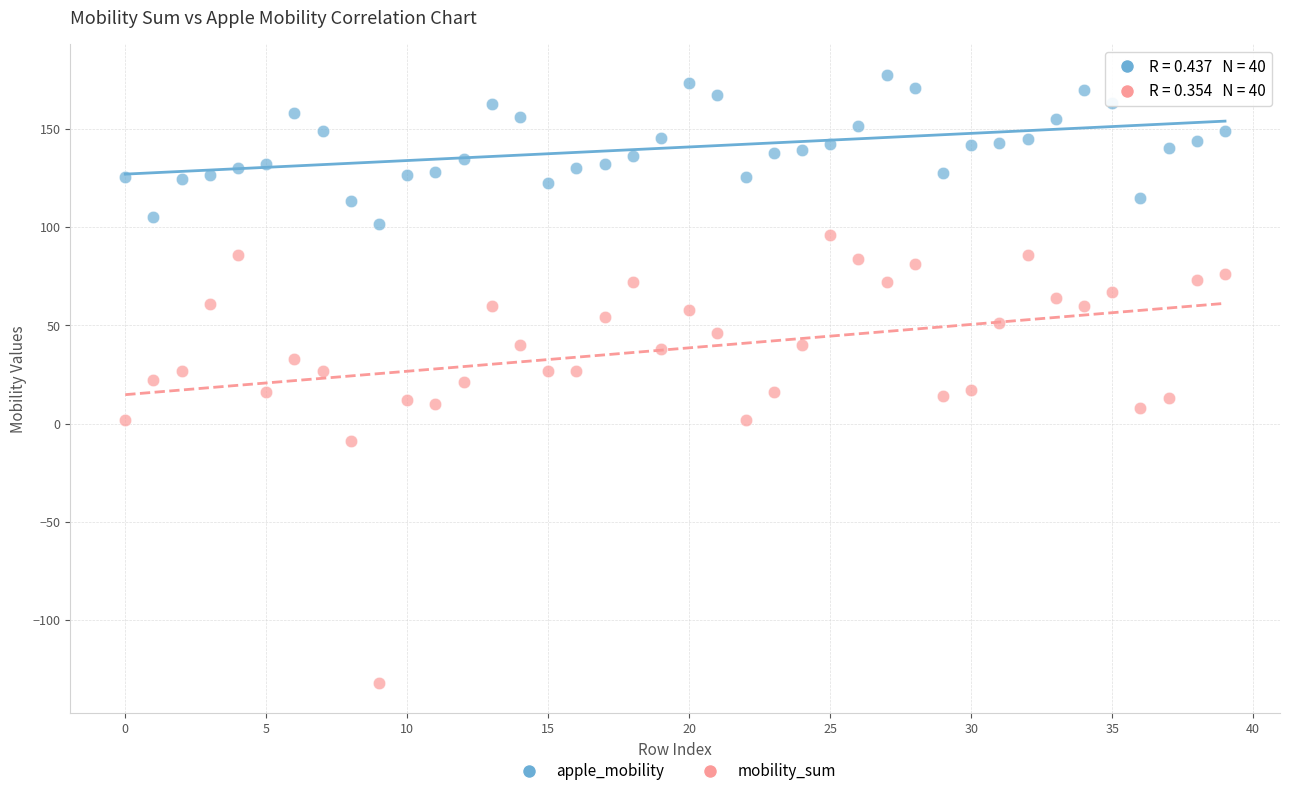

Which series has the widest spread of Y values?

mobility_sum